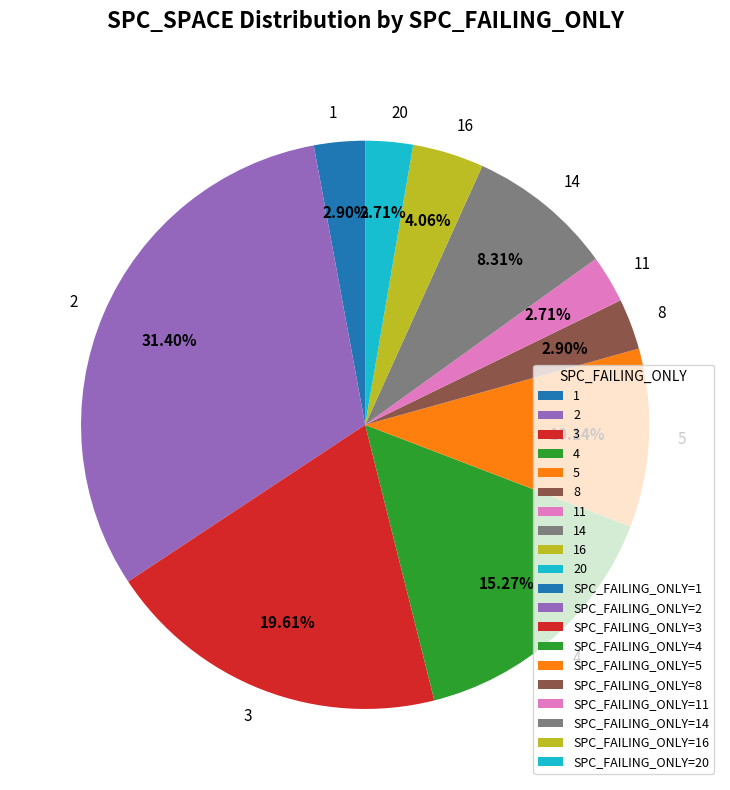

Is there any slice that represents more than half of the pie?

No